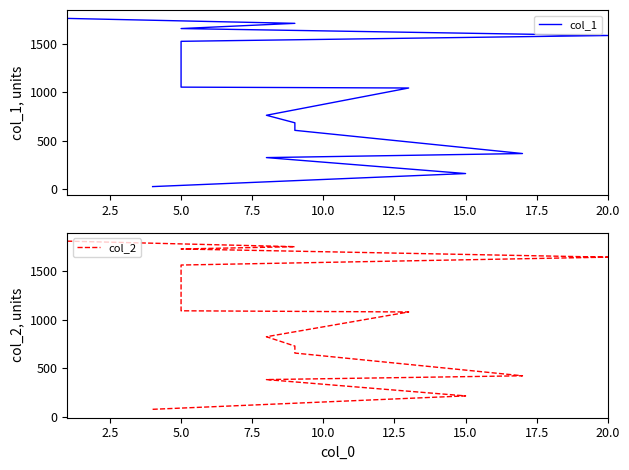

What are all the series names shown in the legend?

col_1, col_2